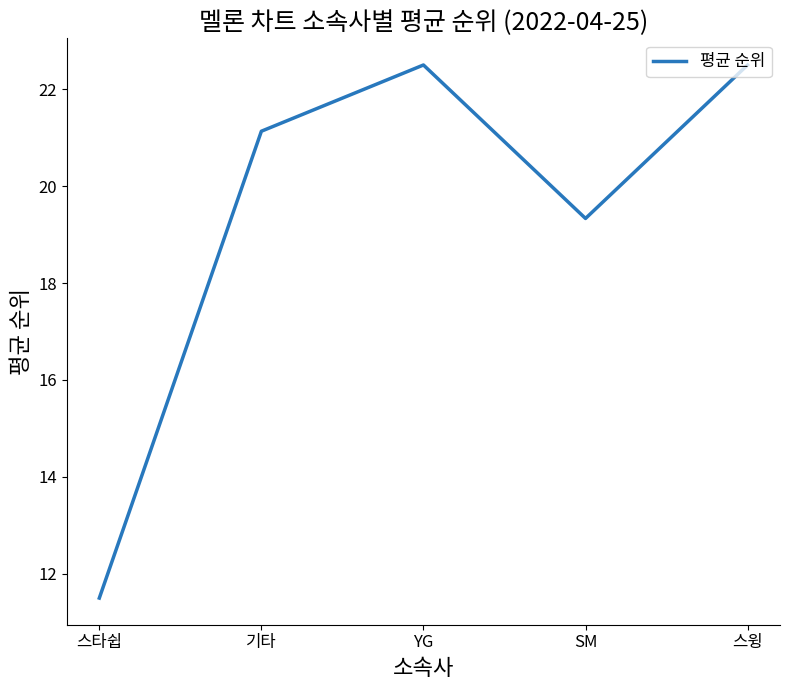

Reading left to right, list all the values displayed in this chart.

11.5	21.1	22.5	19.3	22.5